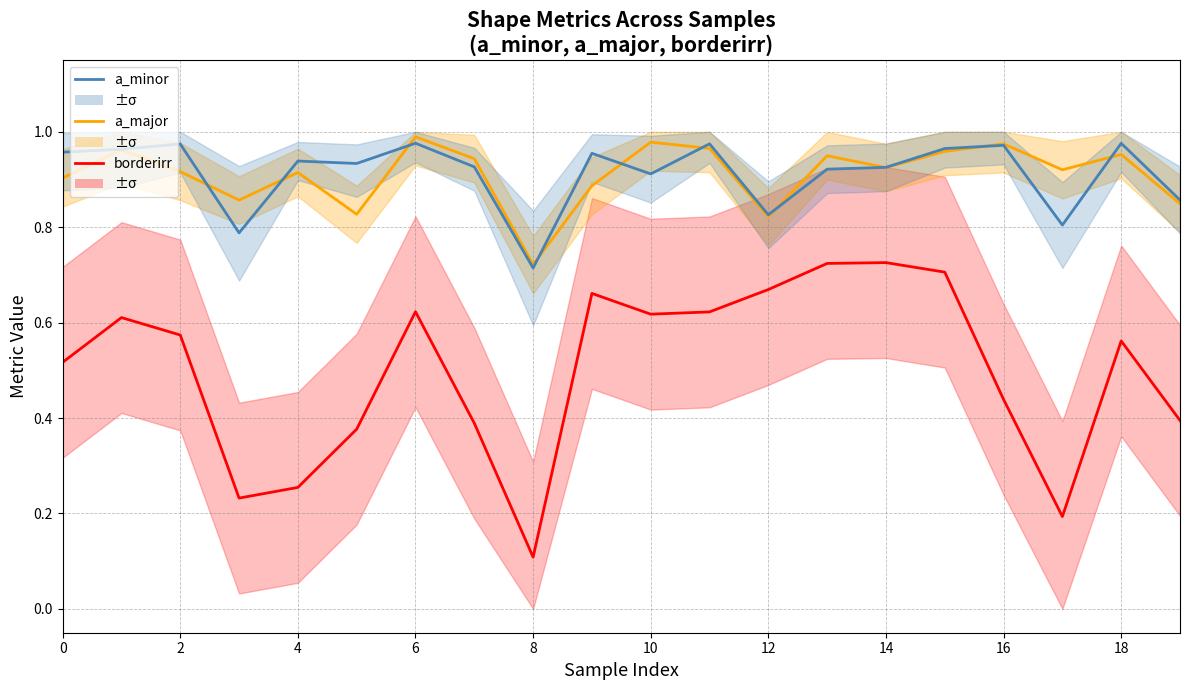

What is the difference between the maximum and second lowest values in the a_major (2.5°C equiv.) series?

0.2